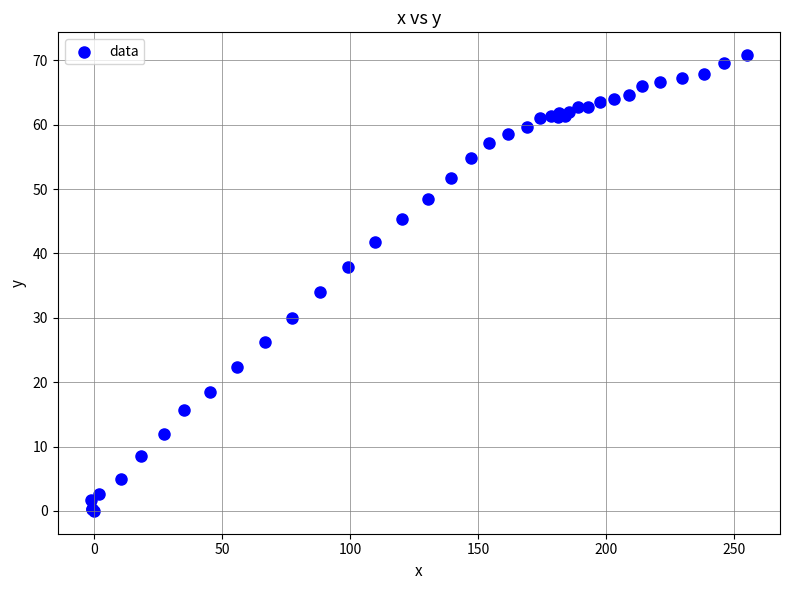

What Y value in the scatter plot is closest to 35?

34.0